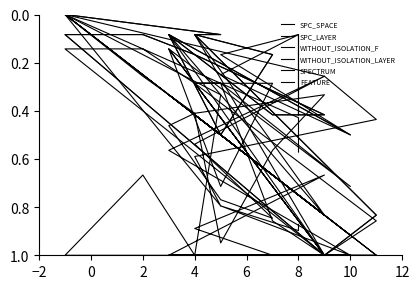

True or false: WITHOUT_ISOLATION_LAYER and WITHOUT_ISOLATION_F cross at least once.

False